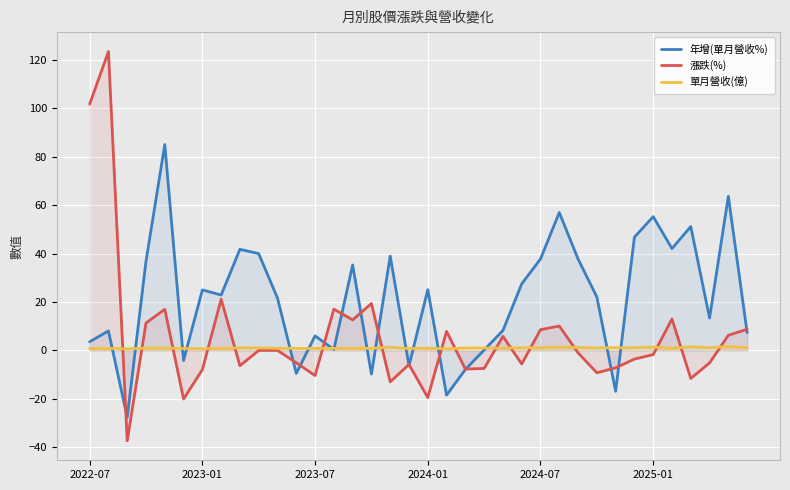

Which series has the largest total across all categories?

年增(單月營收%)